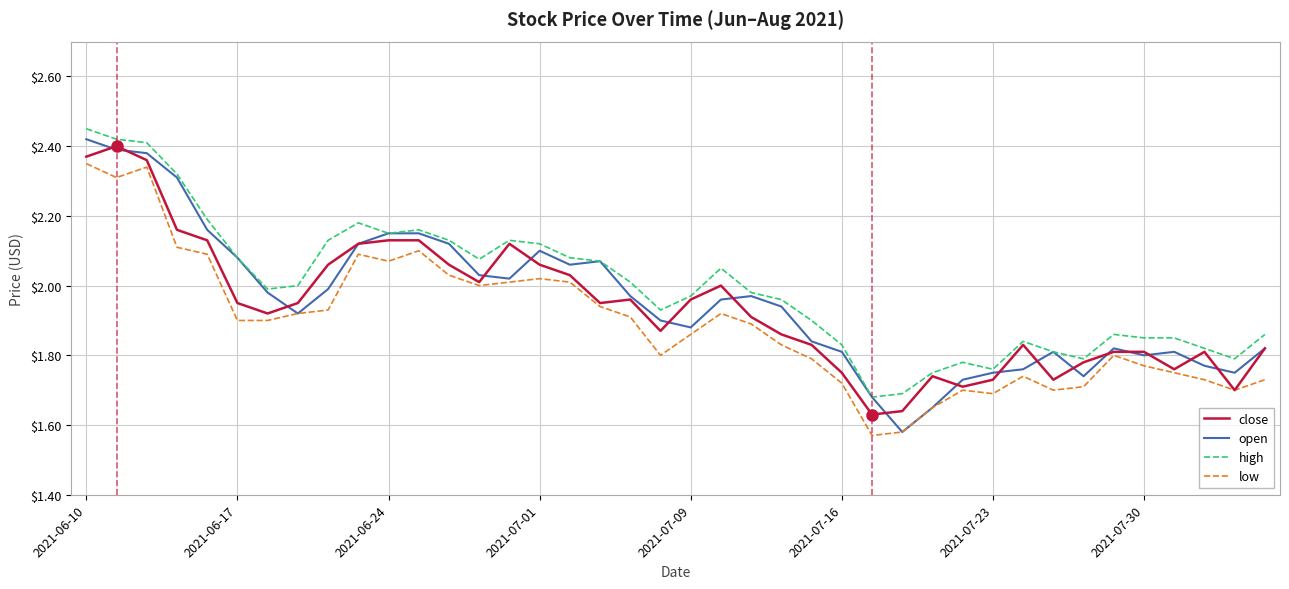

What are all the series names shown in the legend?

close, open, high, low